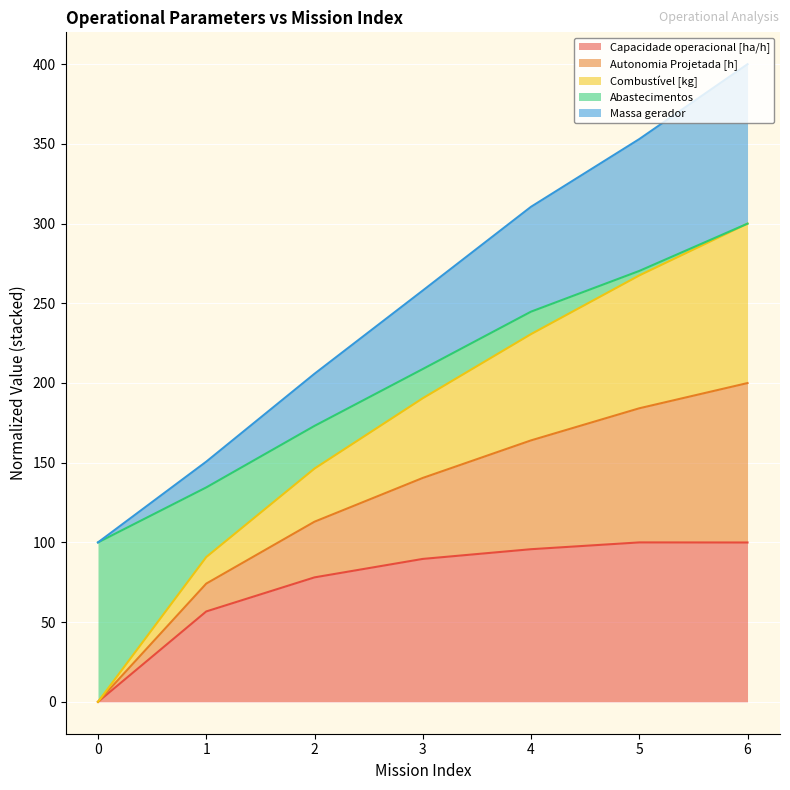

At how many categories does at least one series exceed 207?

4